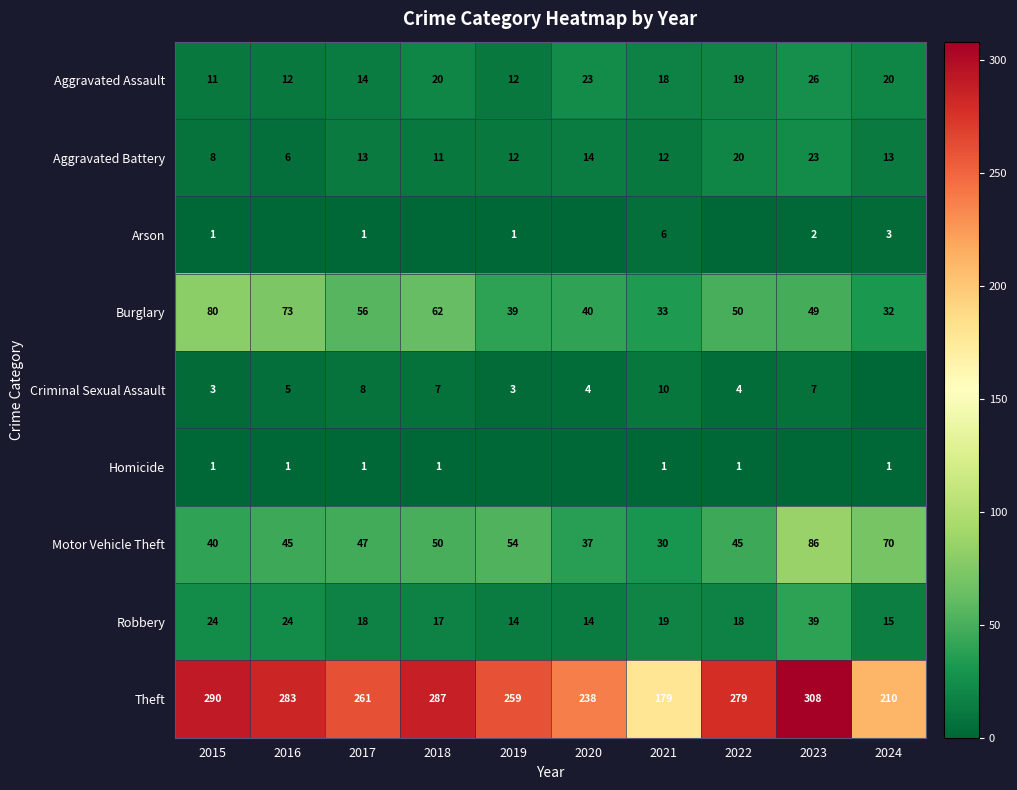

Is it true that Criminal Sexual Assault equals 3 at 2018?

False